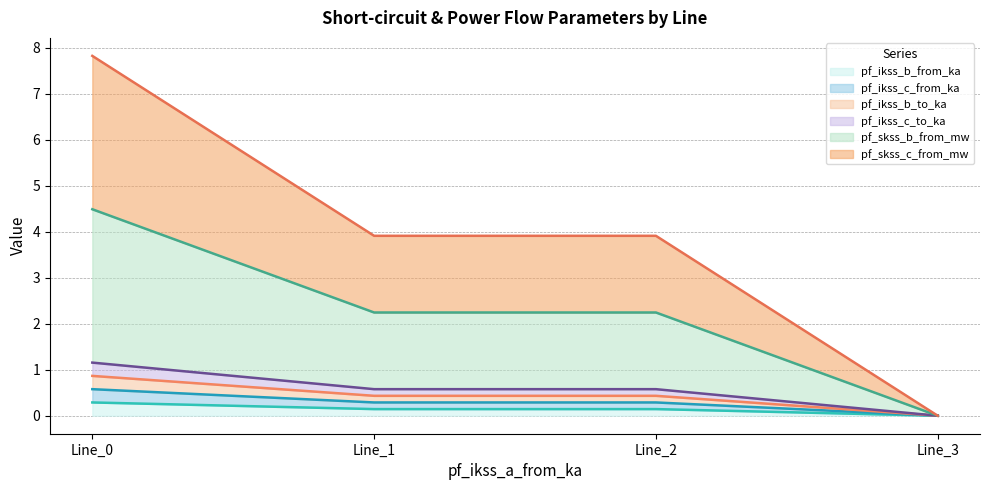

At which label does pf_ikss_c_to_ka reach its peak?

Line_0